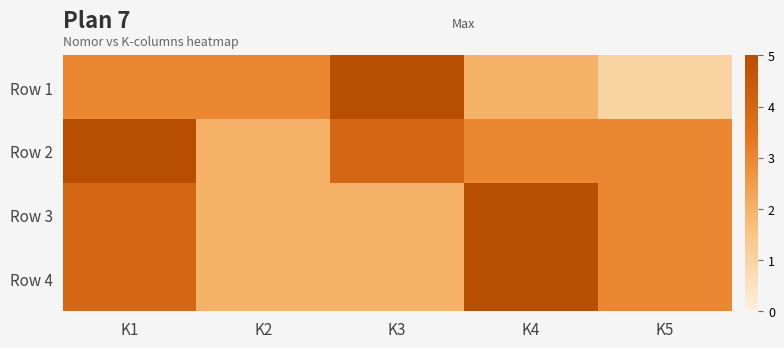

How many distinct data groups are displayed?

4